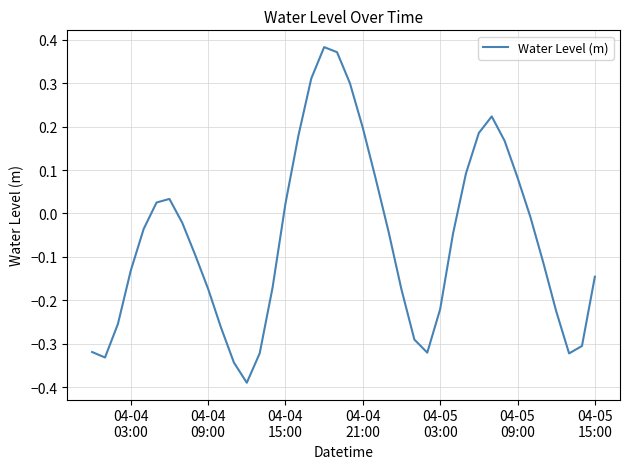

What is the difference between the maximum and minimum values?

0.8